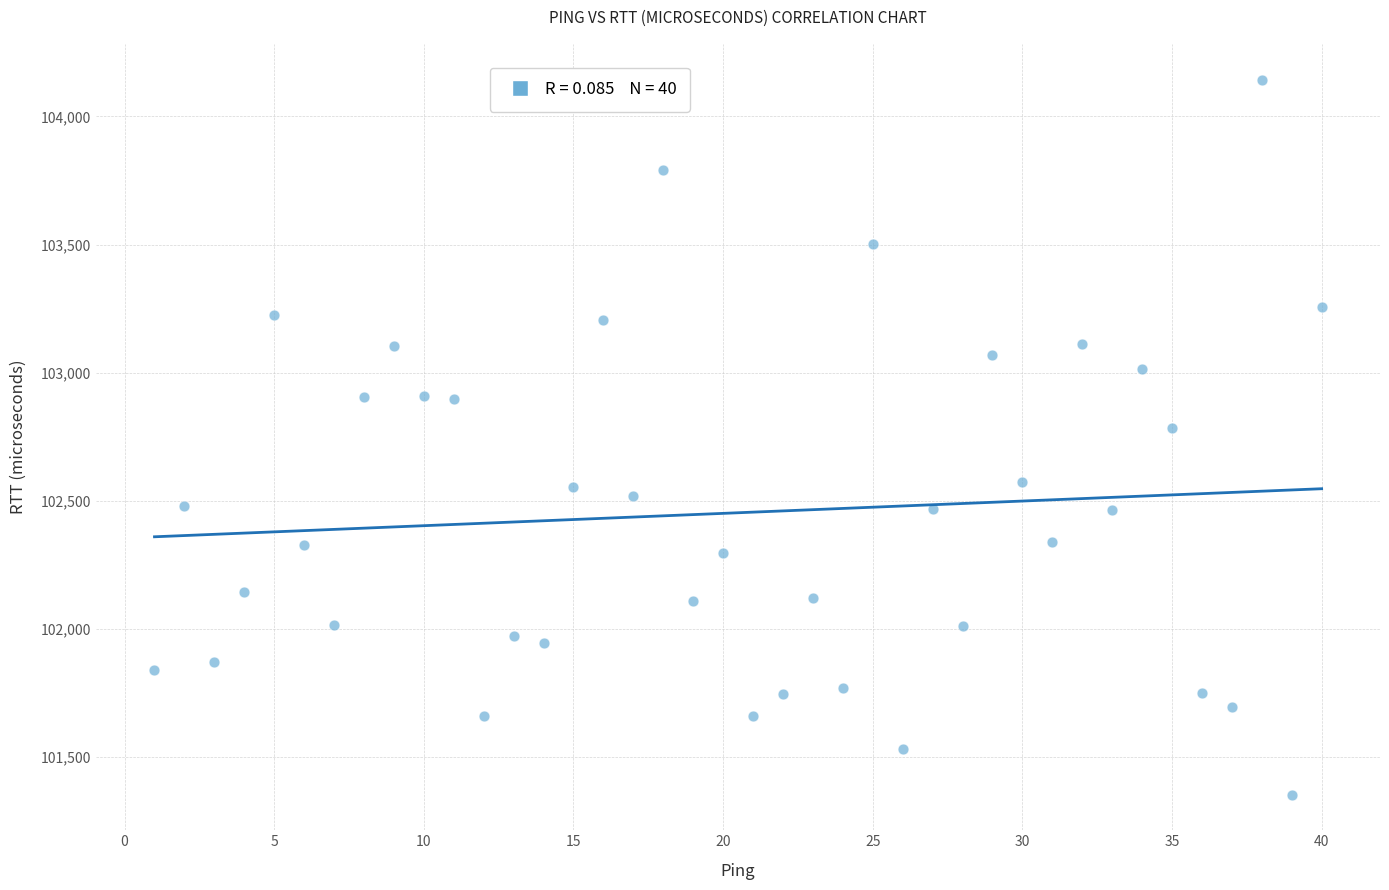

What is the range of X values (max minus min)?

39